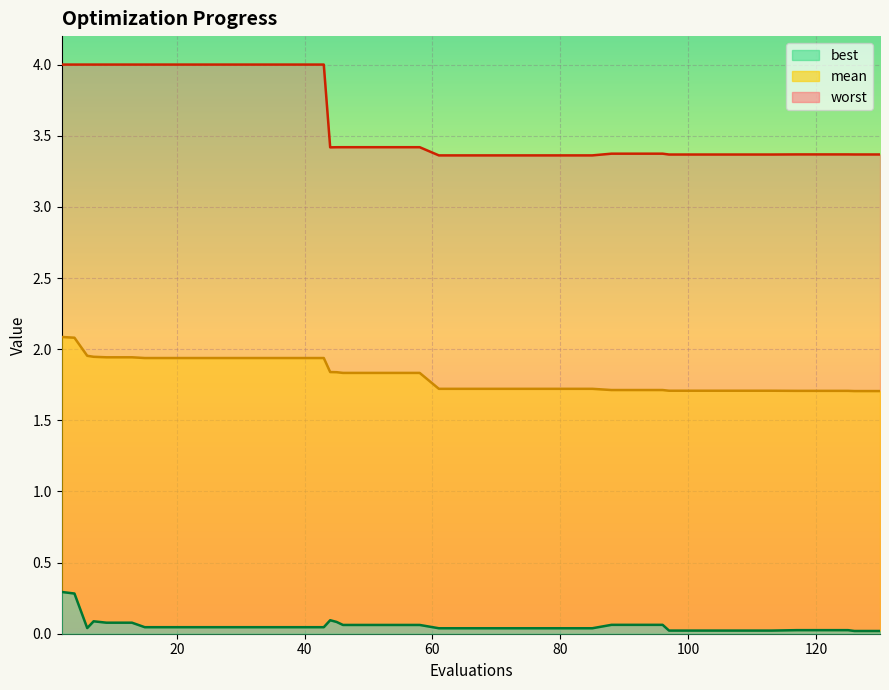

Which series has the largest total across all categories?

worst